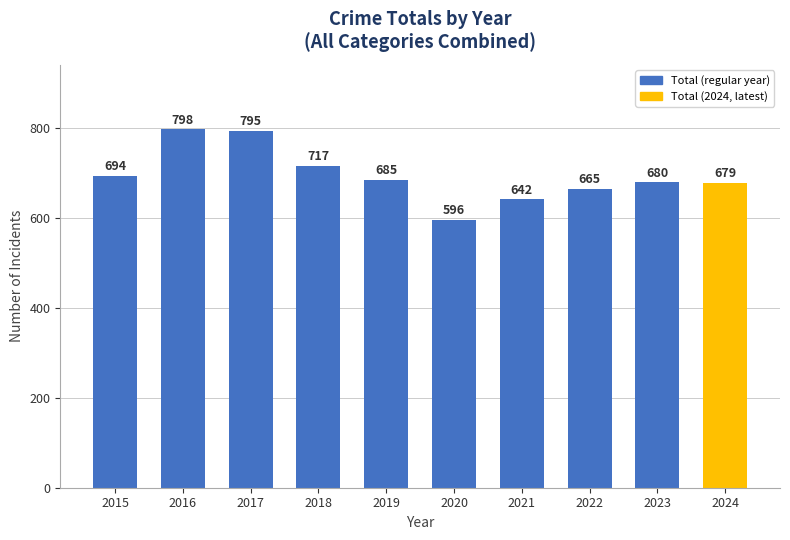

Approximately how many times larger is the value at 2023 compared to 2015?

1.0